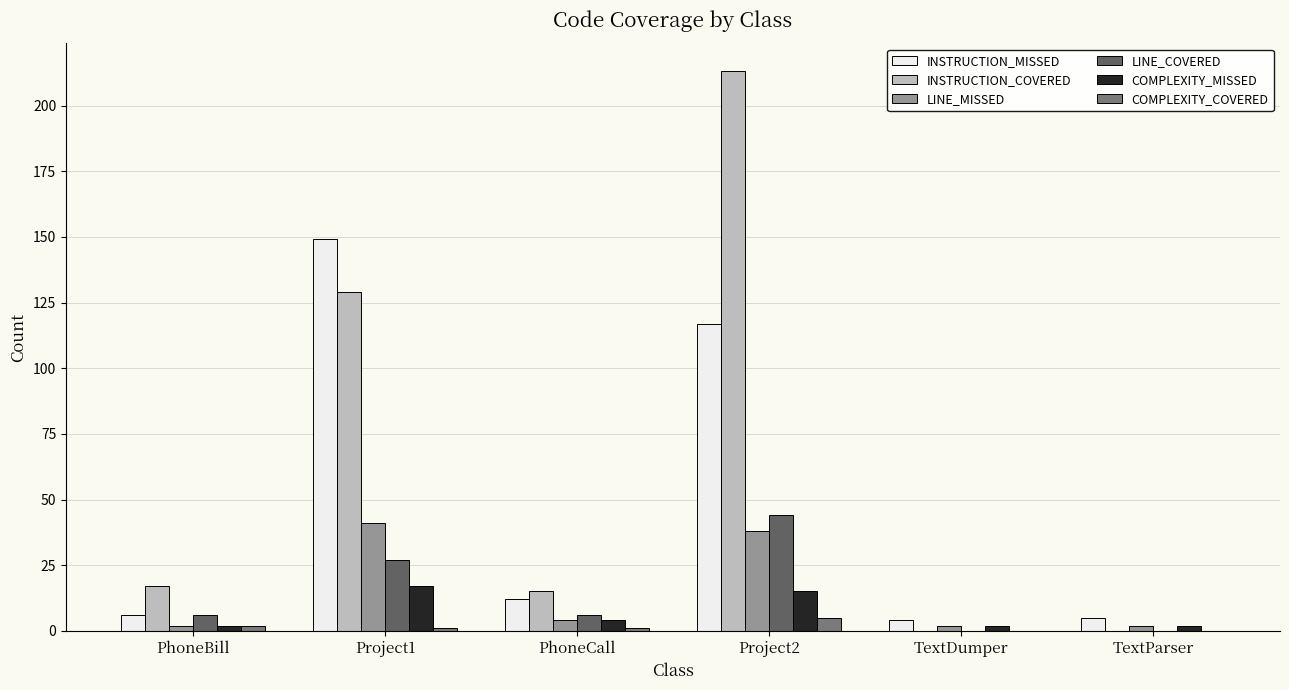

Reading left to right, list all the values displayed in this chart.

INSTRUCTION_MISSED: PhoneBill=6	Project1=149	PhoneCall=12	Project2=117	TextDumper=4	TextParser=5
INSTRUCTION_COVERED: PhoneBill=17	Project1=129	PhoneCall=15	Project2=213	TextDumper=0	TextParser=0
LINE_MISSED: PhoneBill=2	Project1=41	PhoneCall=4	Project2=38	TextDumper=2	TextParser=2
LINE_COVERED: PhoneBill=6	Project1=27	PhoneCall=6	Project2=44	TextDumper=0	TextParser=0
COMPLEXITY_MISSED: PhoneBill=2	Project1=17	PhoneCall=4	Project2=15	TextDumper=2	TextParser=2
COMPLEXITY_COVERED: PhoneBill=2	Project1=1	PhoneCall=1	Project2=5	TextDumper=0	TextParser=0